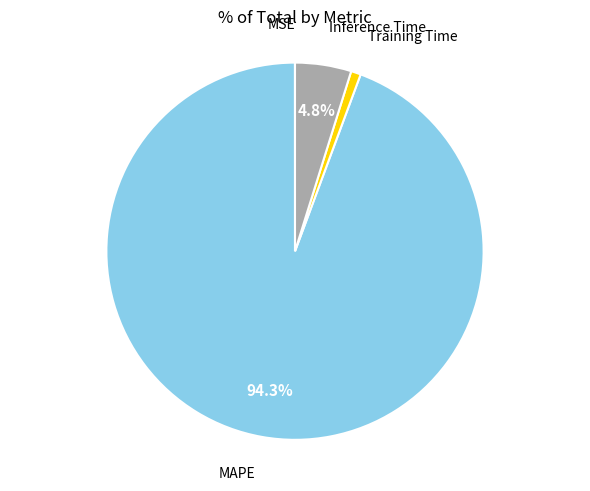

Is there a majority slice in this chart?

Yes